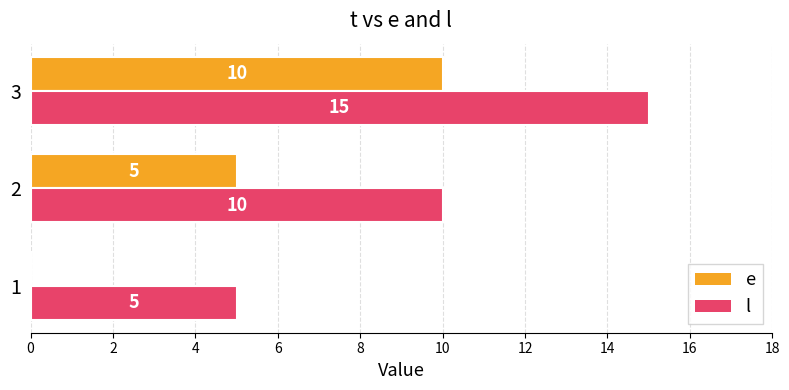

How many l values are between 5 and 15?

3